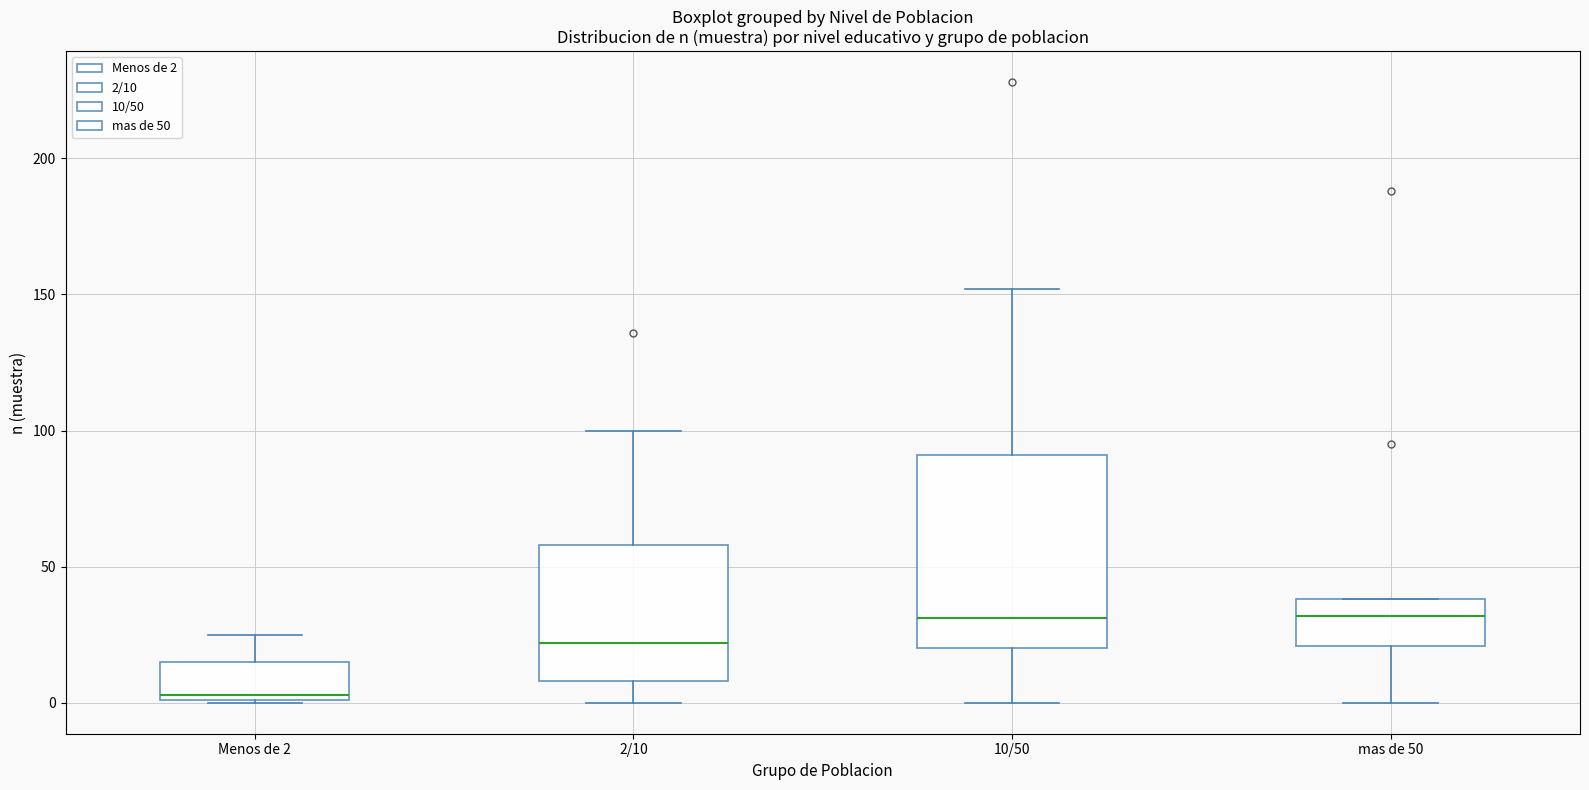

Which box is the tallest, from its lower edge to its upper edge?

10/50